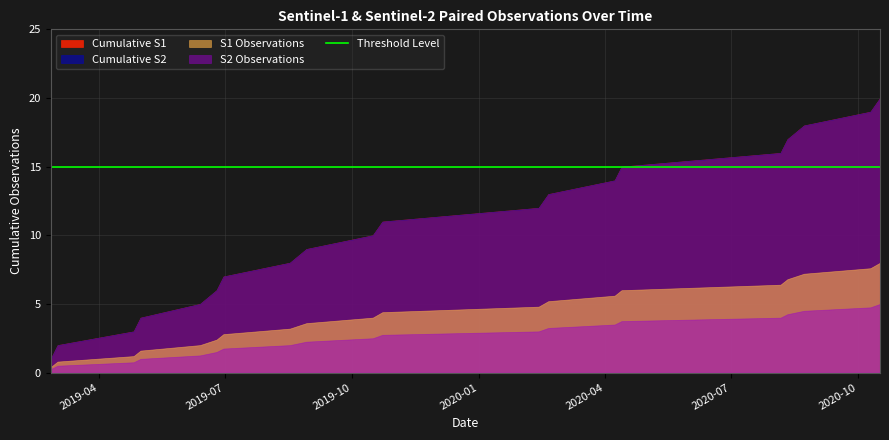

What is the average value of the S1 Observations series?

4.2